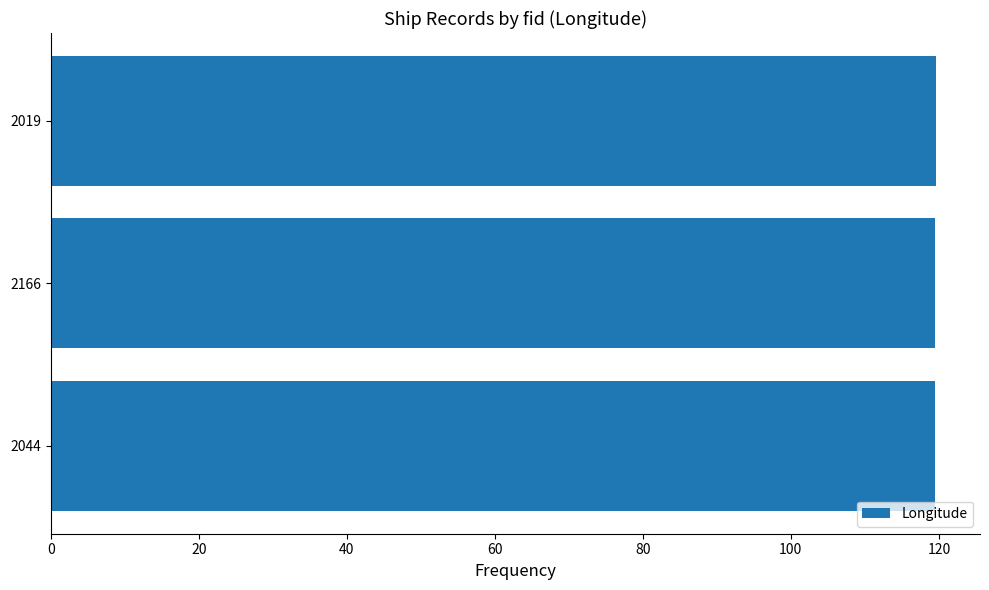

Count the values in the range 119 to 120.

3